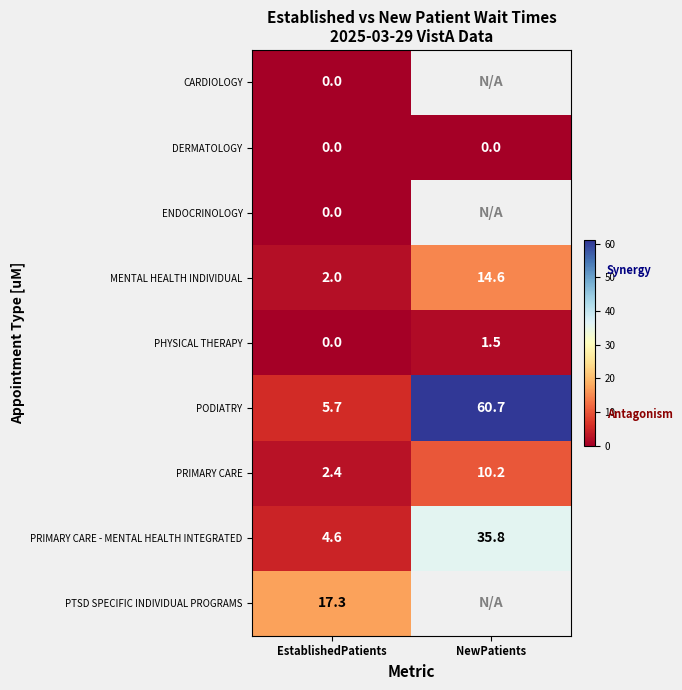

At which label does PHYSICAL THERAPY reach its peak?

NewPatients